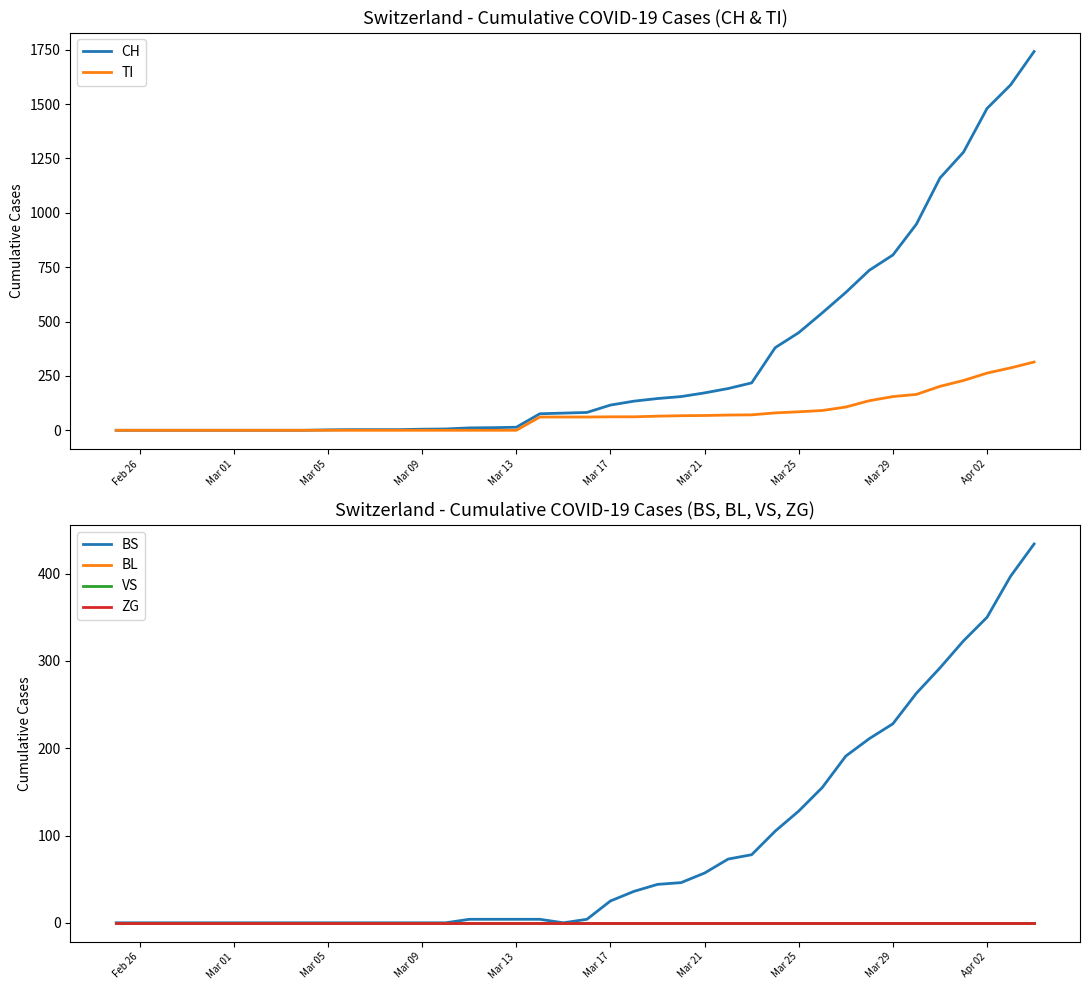

True or false: VS has more than 0 points higher than both neighbors.

False